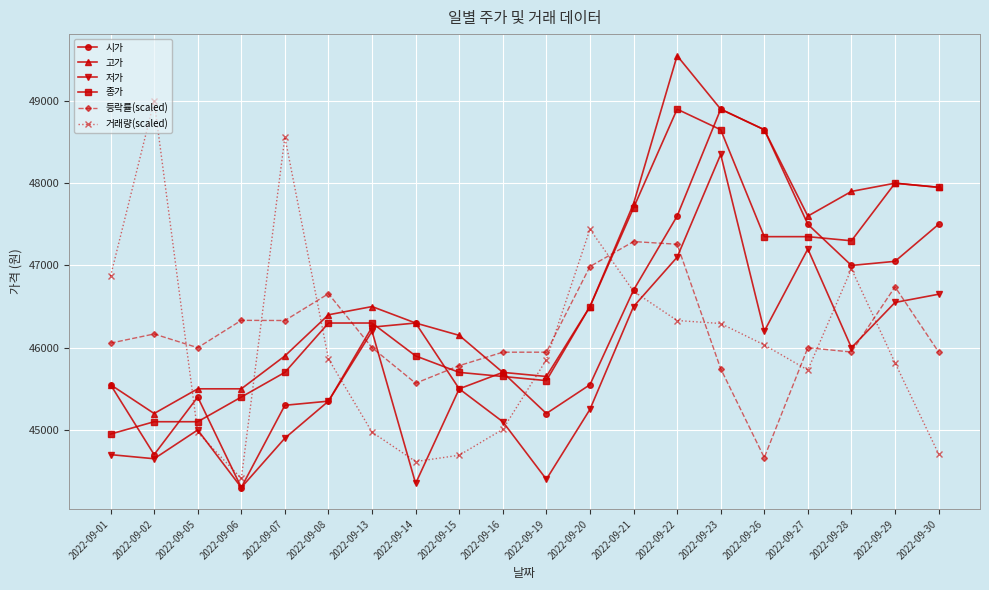

Is the value of 종가 at 2022-09-14 greater than the value of 거래량(scaled) at 2022-09-05?

Yes